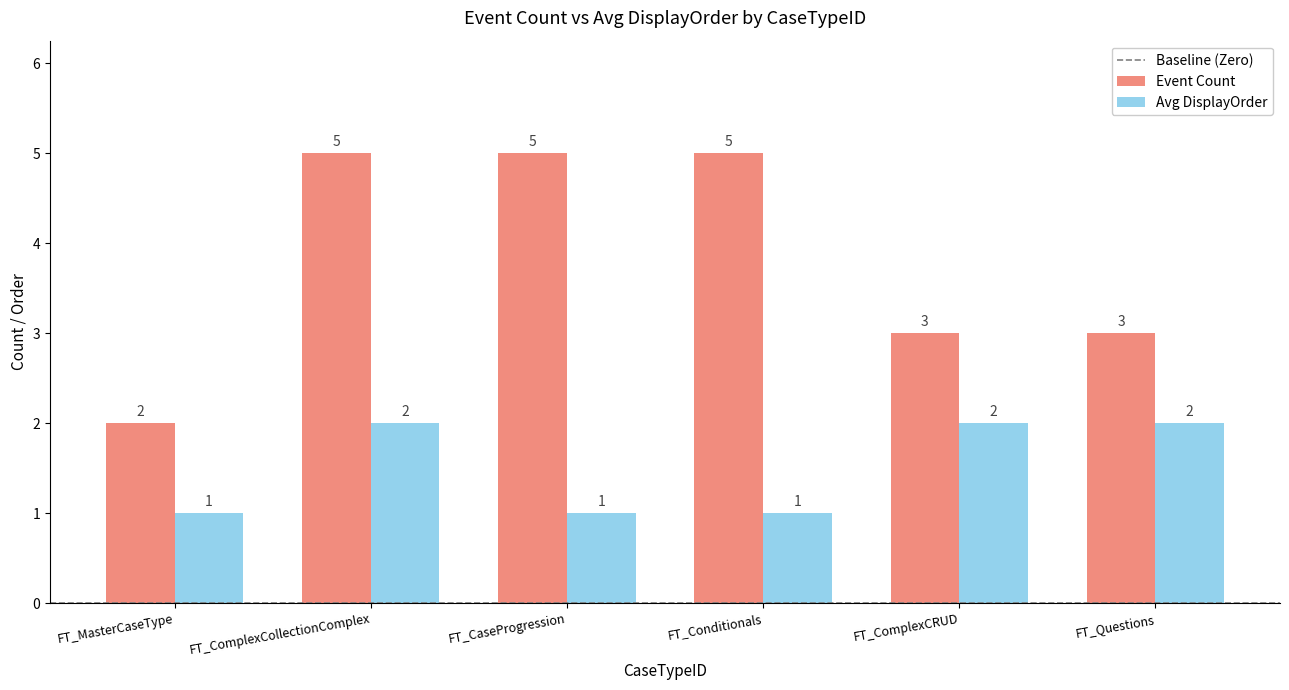

How many Avg DisplayOrder values are between 1 and 2?

6